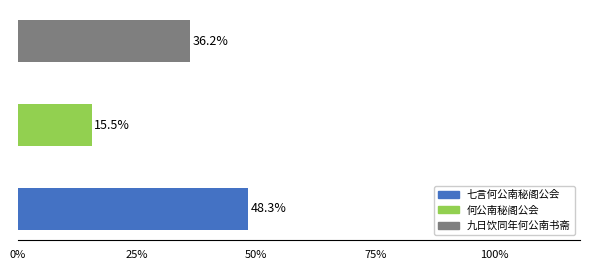

Between 何公南秘阁公会 and 九日饮同年何公南书斋, which is larger?

九日饮同年何公南书斋